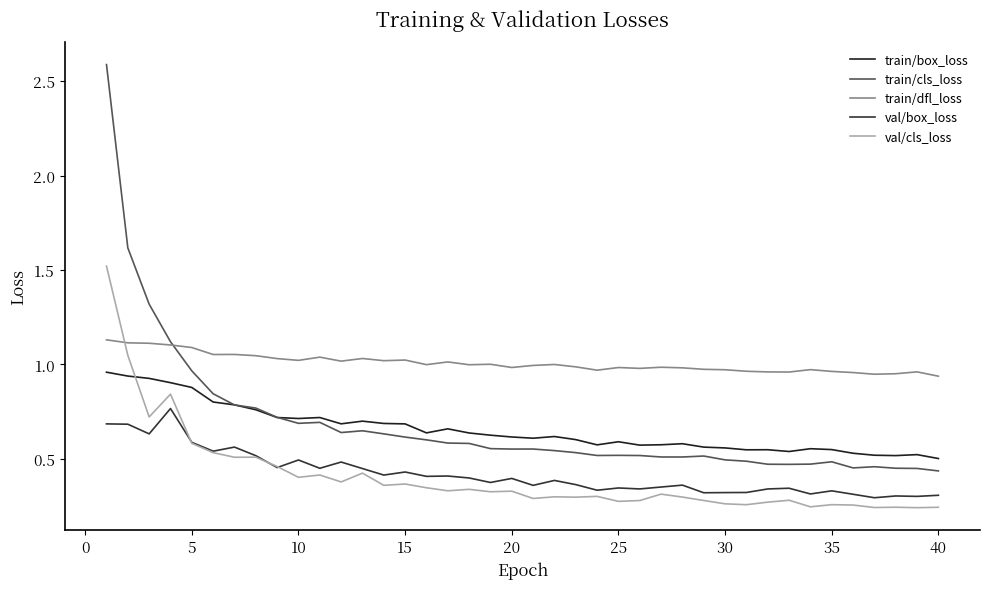

How many interior local valleys does the val/cls_loss series have?

14